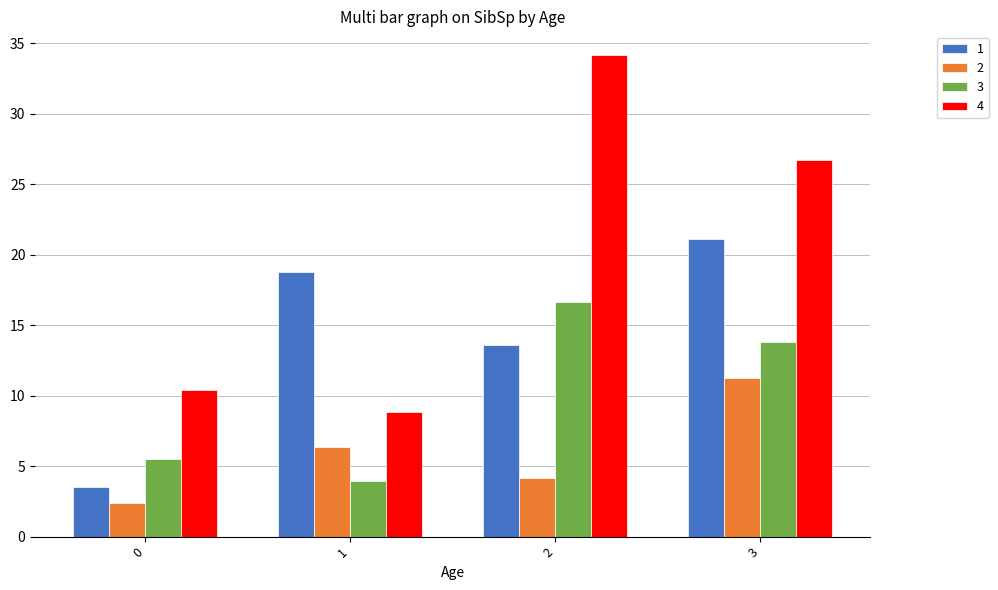

Does the chart contain stacked bars?

No